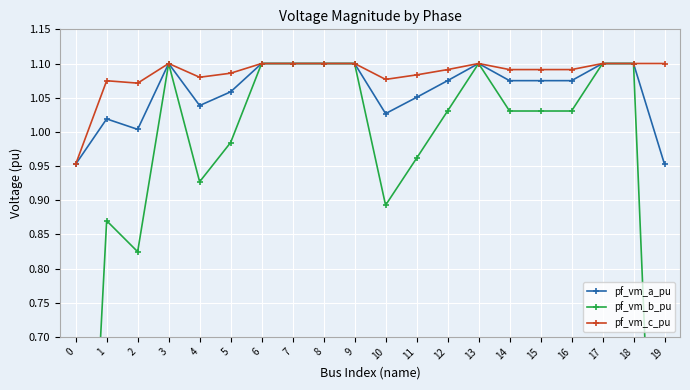

The pf_vm_b_pu series shows 1.0 at 5. True or false?

True